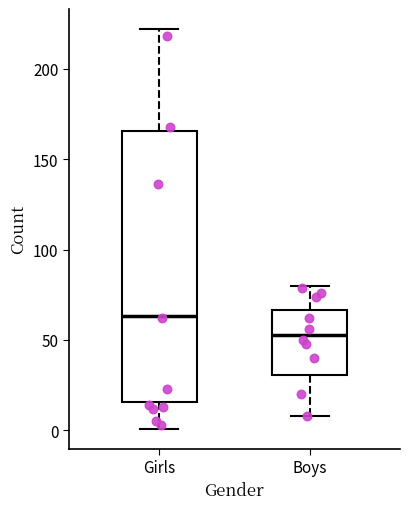

Where does the median line of the box for Boys sit on the y-axis? The values are not printed on the chart, so give them approximately, as read against the axis.

55